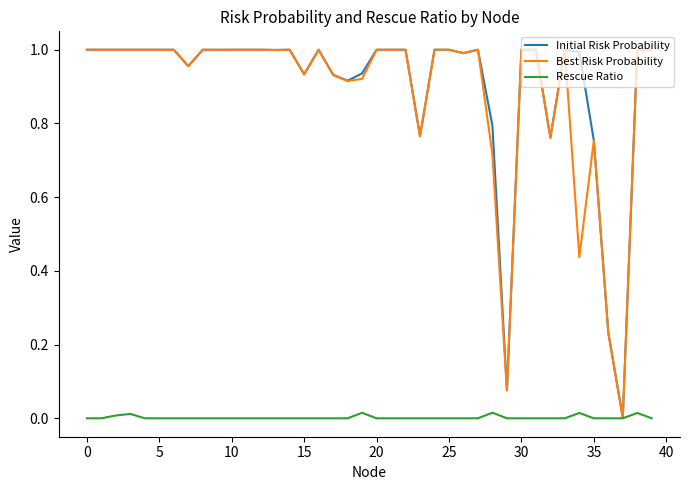

Which series has the largest range (max minus min)?

Best Risk Probability